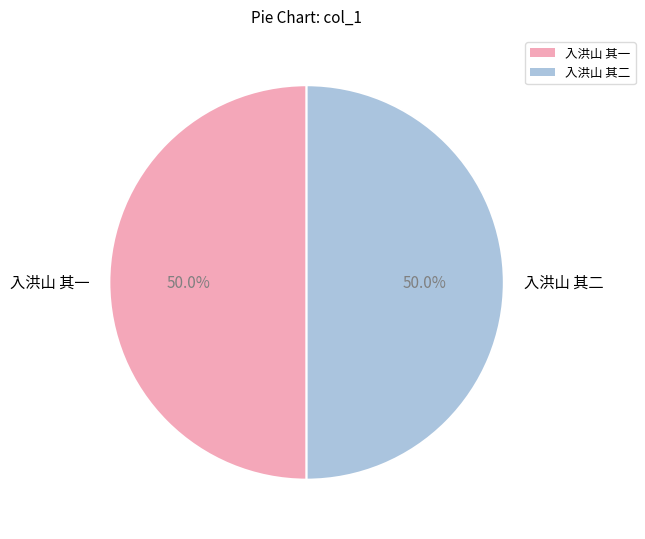

What is the total percentage of 入洪山 其一 and 入洪山 其二?

100.0%